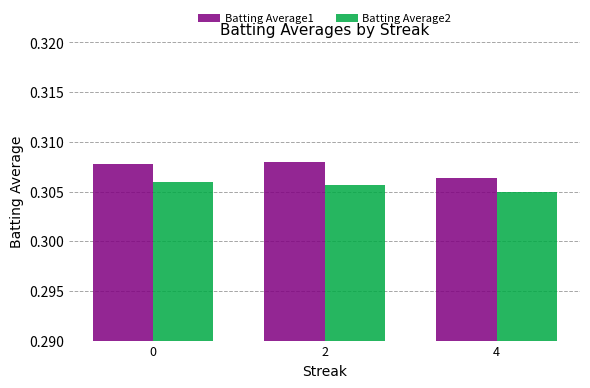

List the series in order of their overall mean, highest first.

Batting Average1, Batting Average2